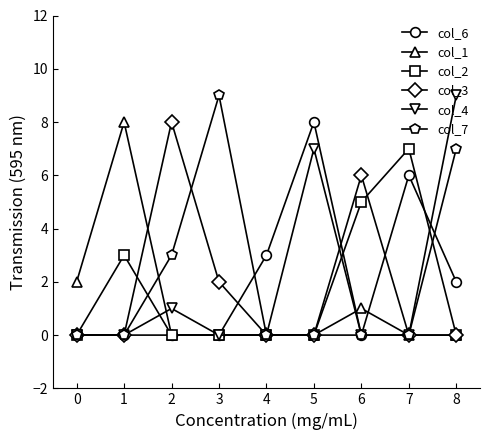

Count the number of data series in this chart.

6